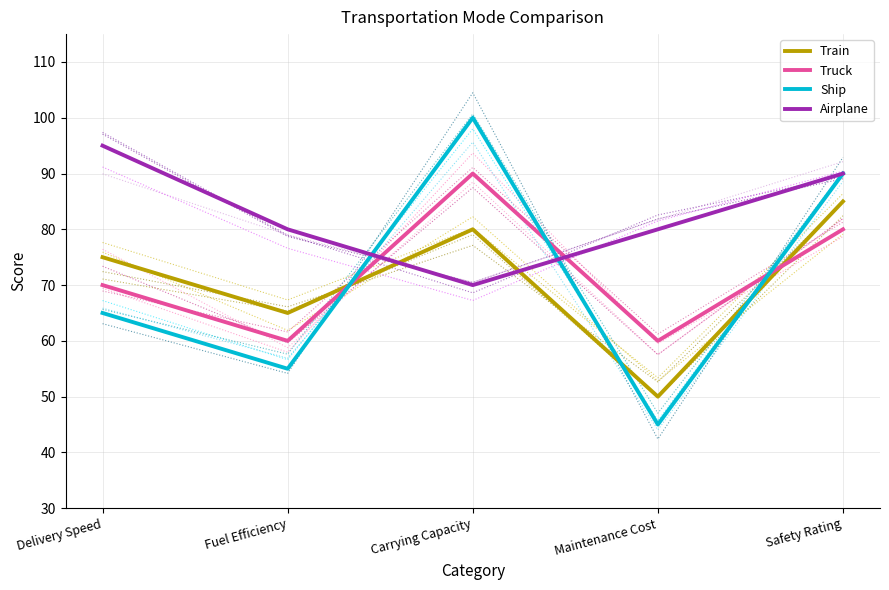

What is the difference between the highest and lowest values at Carrying Capacity?

30